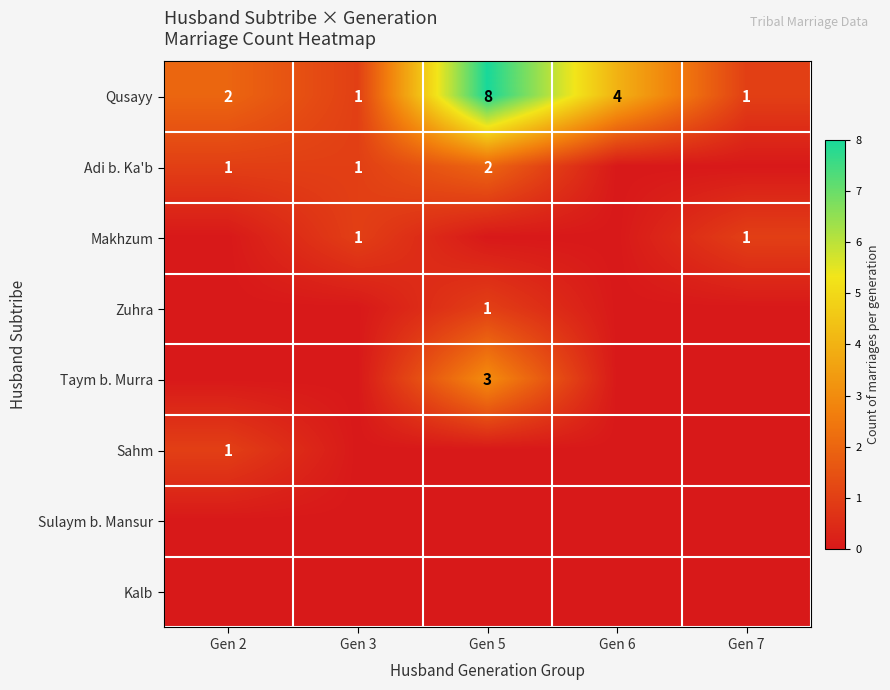

The value of Adi b. Ka'b at Gen 5 is 2. True or false?

True